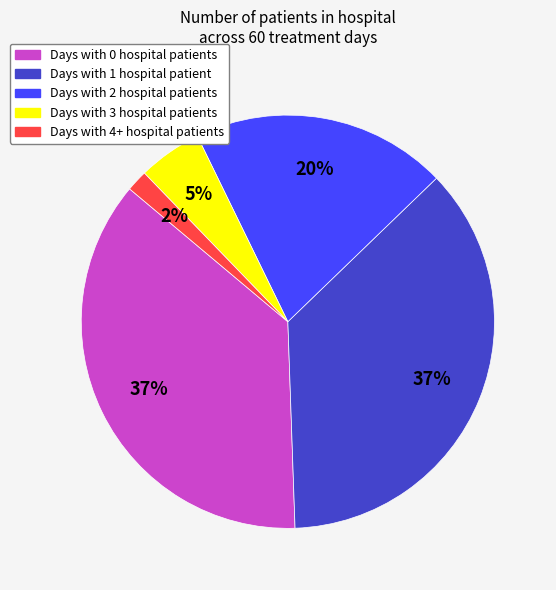

Count the number of slices in the pie.

5